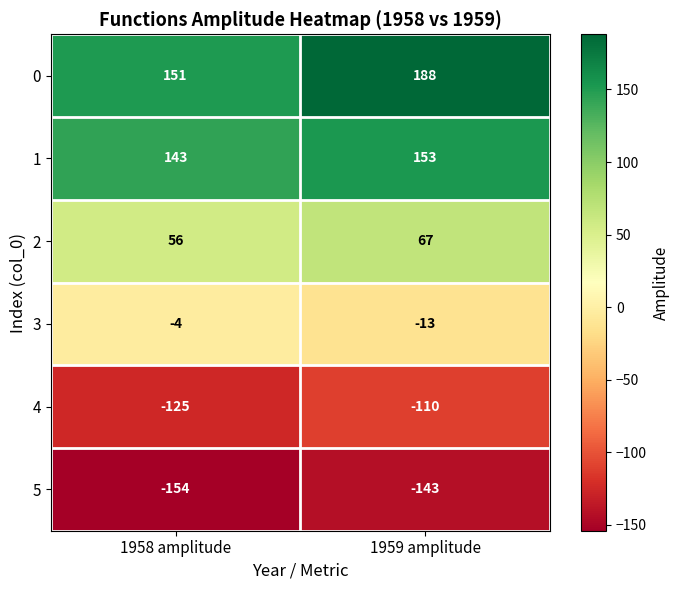

Is it true that 2 equals 56 at 1958 amplitude?

True